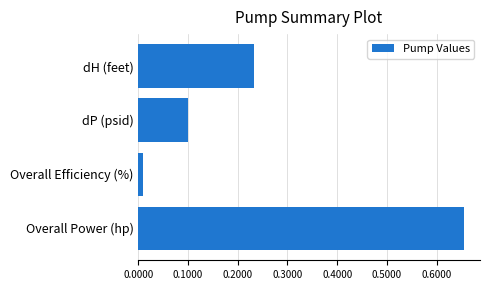

Which category has the highest value across all series?

Overall Power (hp)